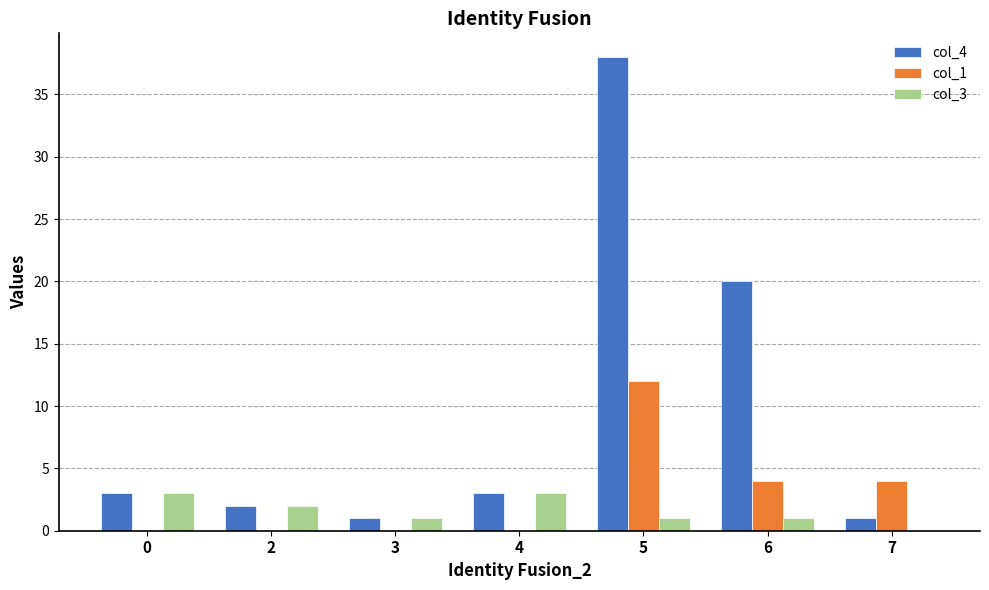

At which category is the sum across all series the highest?

5